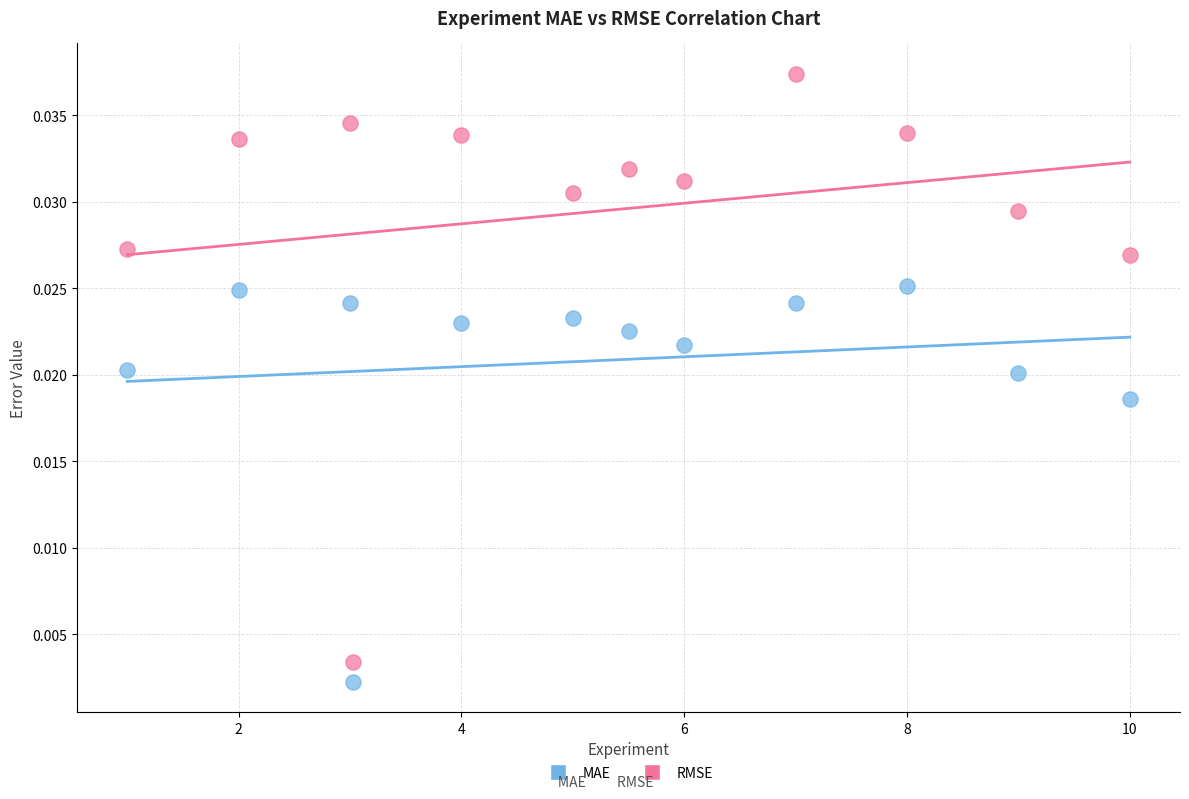

Which series contains the highest Y value?

RMSE